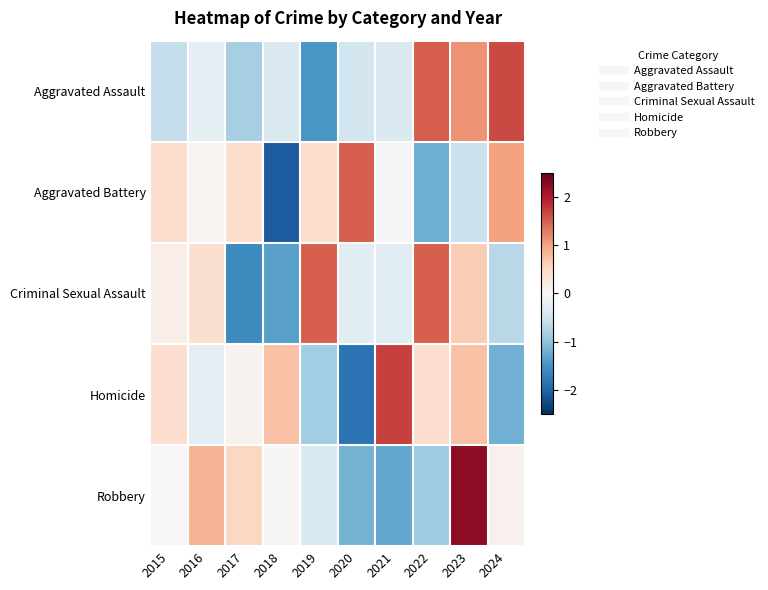

At 2018, list the series in order from smallest to largest.

Aggravated Battery, Criminal Sexual Assault, Aggravated Assault, Robbery, Homicide